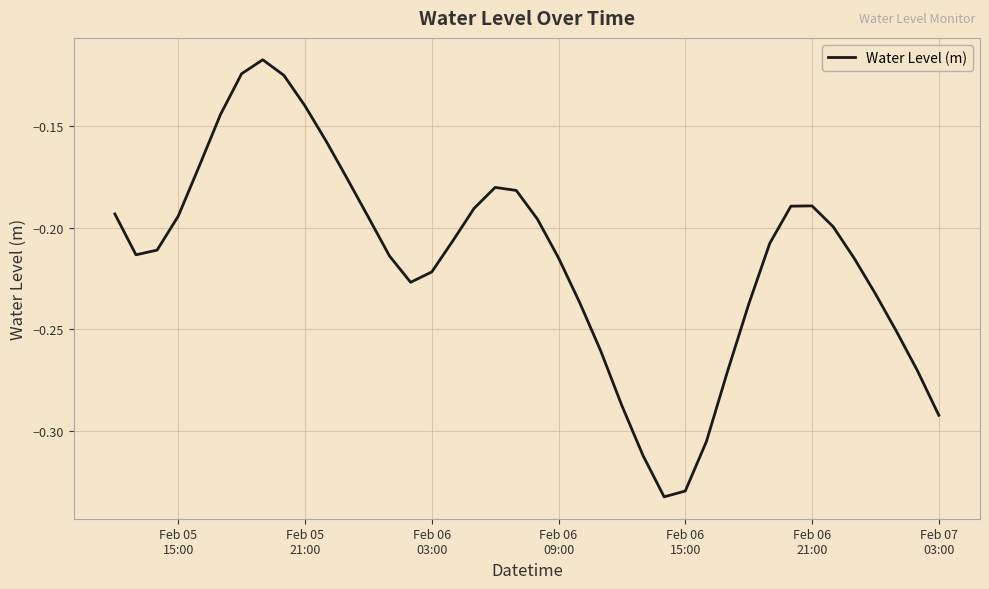

Reading right to left, list all the values displayed in this chart.

-0.3	-0.3	-0.3	-0.2	-0.2	-0.2	-0.2	-0.2	-0.2	-0.2	-0.3	-0.3	-0.3	-0.3	-0.3	-0.3	-0.3	-0.2	-0.2	-0.2	-0.2	-0.2	-0.2	-0.2	-0.2	-0.2	-0.2	-0.2	-0.2	-0.2	-0.1	-0.1	-0.1	-0.1	-0.1	-0.2	-0.2	-0.2	-0.2	-0.2